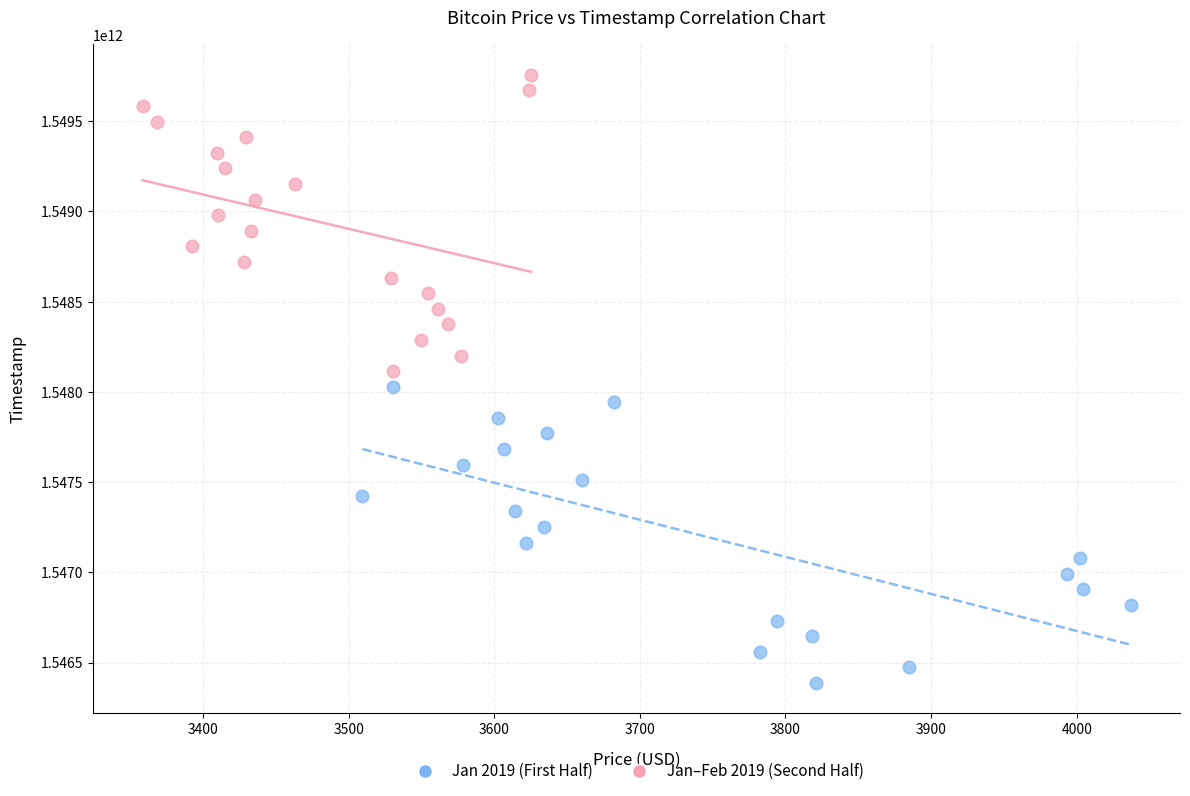

Which series reaches the maximum Y coordinate?

Jan–Feb 2019 (Second Half)